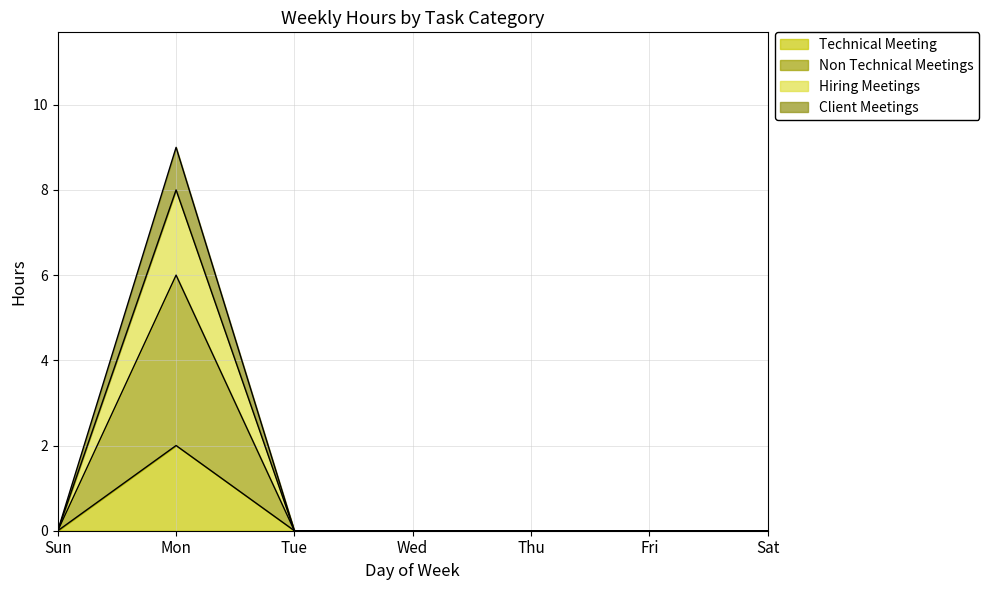

At which category does Non Technical Meetings reach its first local peak?

Mon